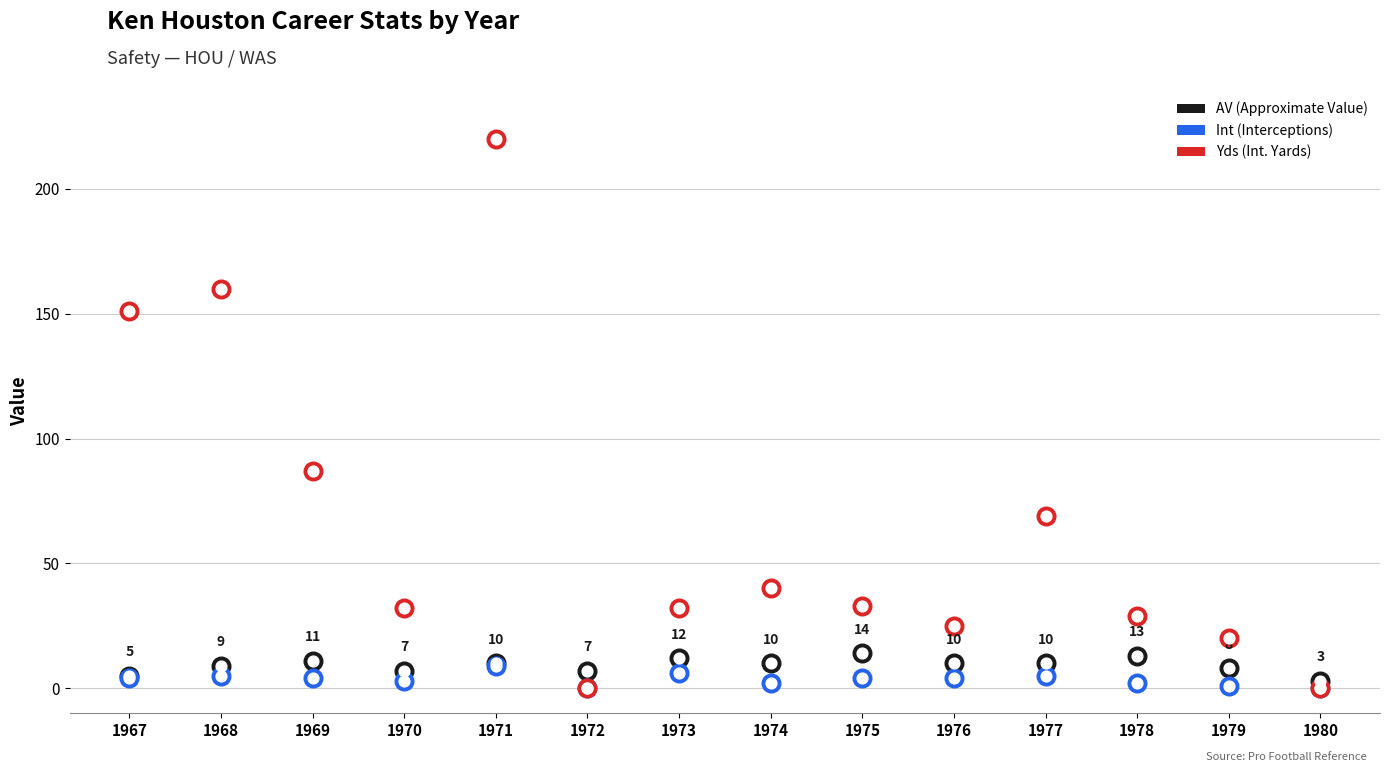

What is the total value across all series at 1980?

3